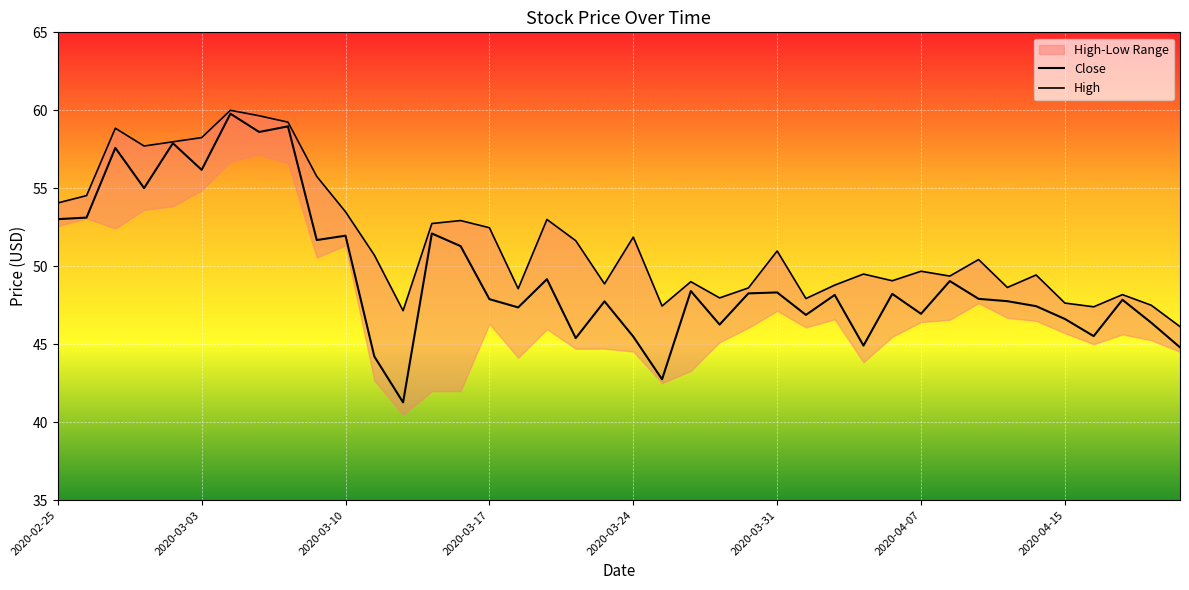

At which category is the sum across all series the highest?

2020-03-04